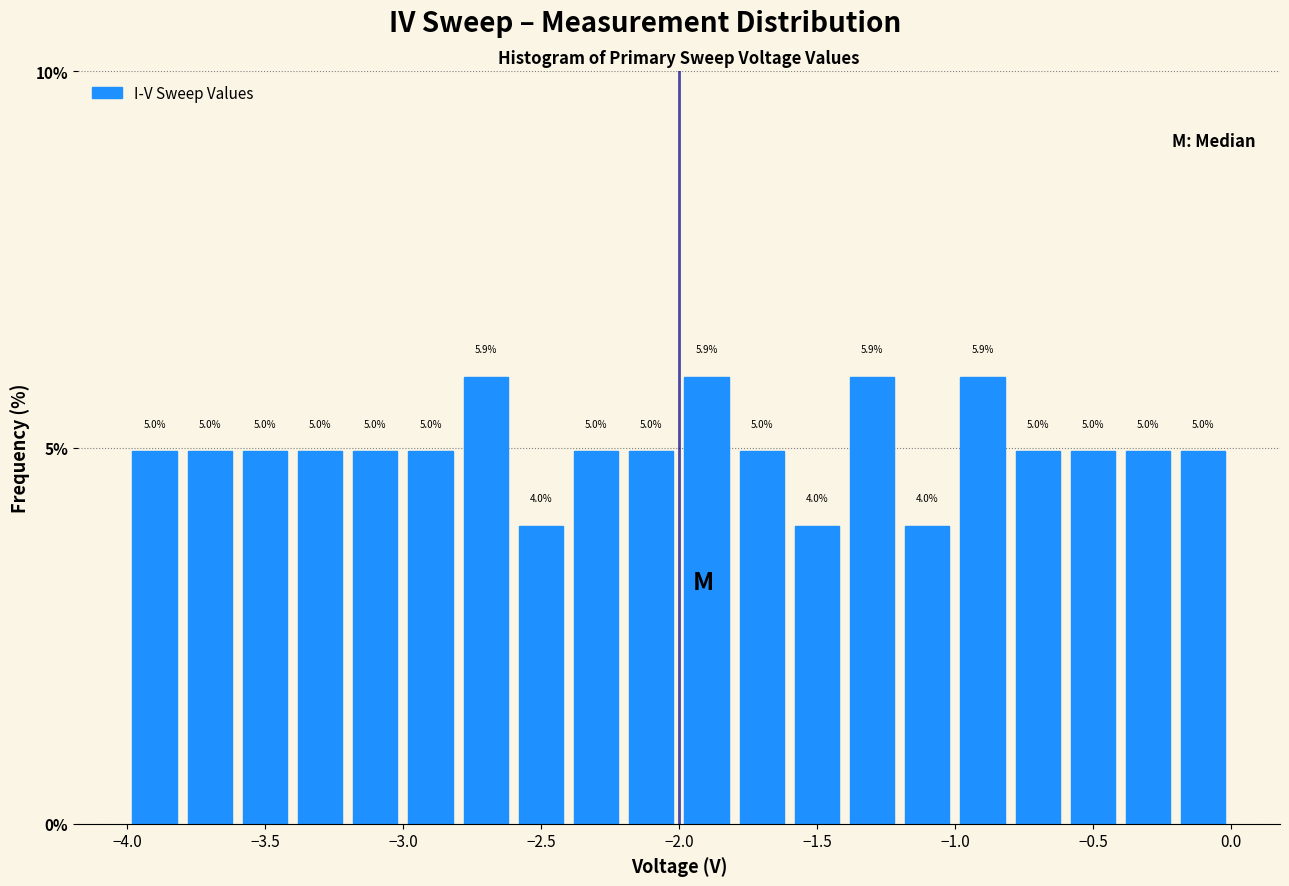

Reading left to right, transcribe this chart: for each bar, give the range it covers on the x-axis and its height.

-4.0 to -3.8: 5.0
-3.8 to -3.6: 5.0
-3.6 to -3.4: 5.0
-3.4 to -3.2: 5.0
-3.2 to -3.0: 5.0
-3.0 to -2.8: 5.0
-2.8 to -2.6: 5.9
-2.6 to -2.4: 4.0
-2.4 to -2.2: 5.0
-2.2 to -2.0: 5.0
-2.0 to -1.8: 5.9
-1.8 to -1.6: 5.0
-1.6 to -1.4: 4.0
-1.4 to -1.2: 5.9
-1.2 to -1.0: 4.0
-1.0 to -0.8: 5.9
-0.8 to -0.6: 5.0
-0.6 to -0.4: 5.0
-0.4 to -0.2: 5.0
-0.2 to 0.0: 5.0